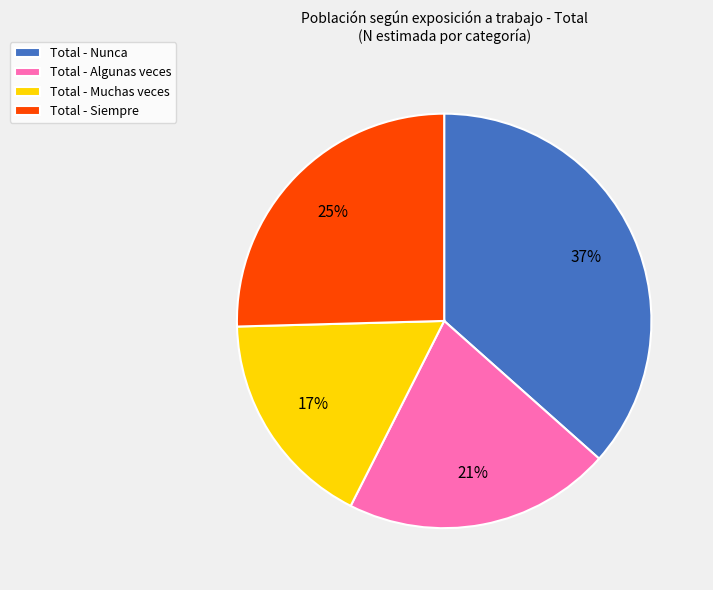

To the nearest percent, what portion does Total - Nunca represent?

37%